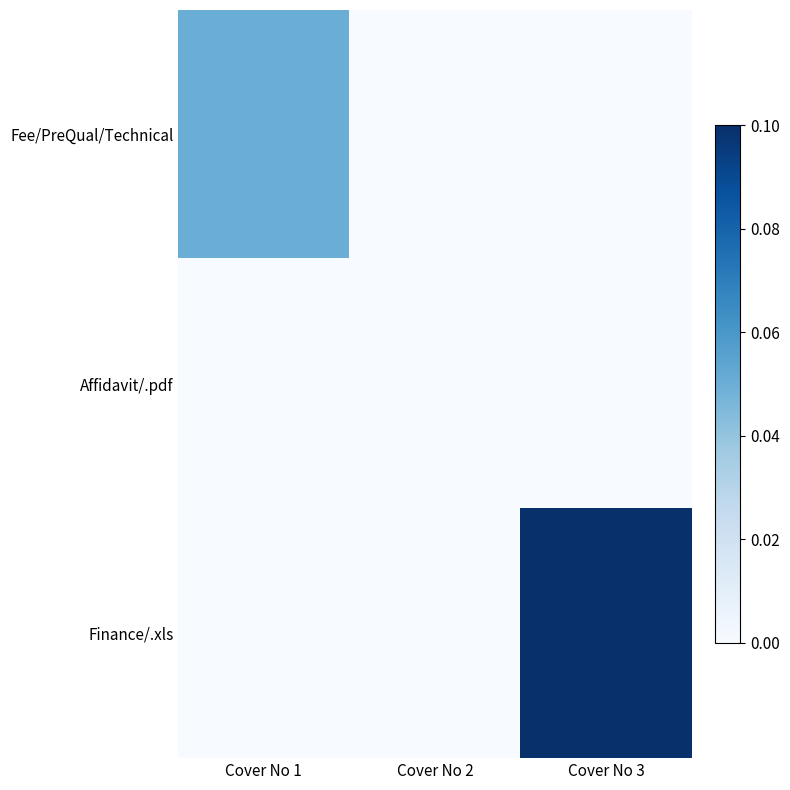

At Cover No 1, list the series in order from largest to smallest.

Fee/PreQual/Technical, Affidavit/.pdf, Finance/.xls